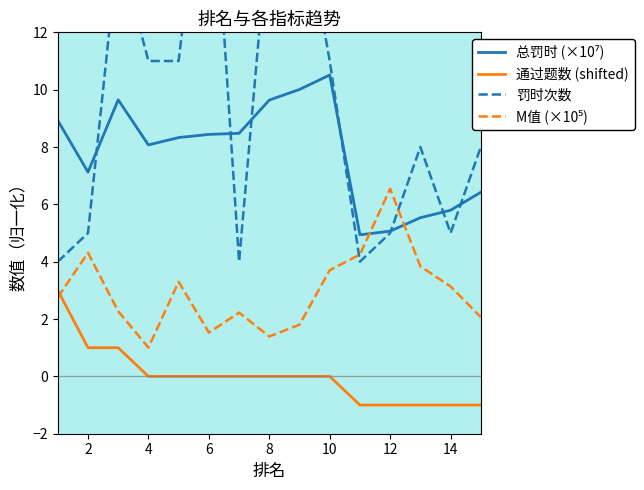

What is the approximate value of 通过题数 (shifted) at 4?

0.0